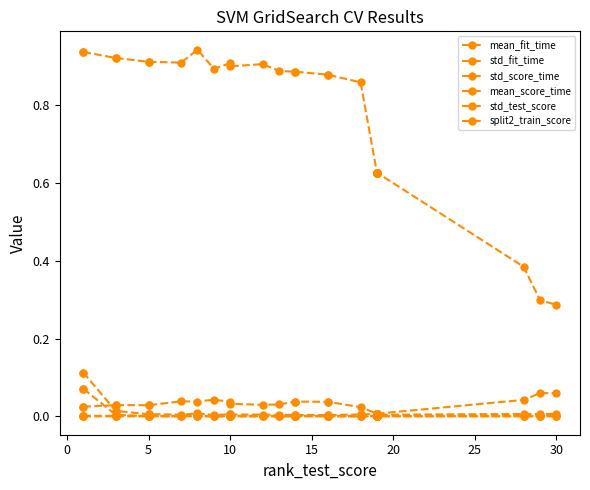

True or false: std_test_score has more than 1 interior local peaks.

True